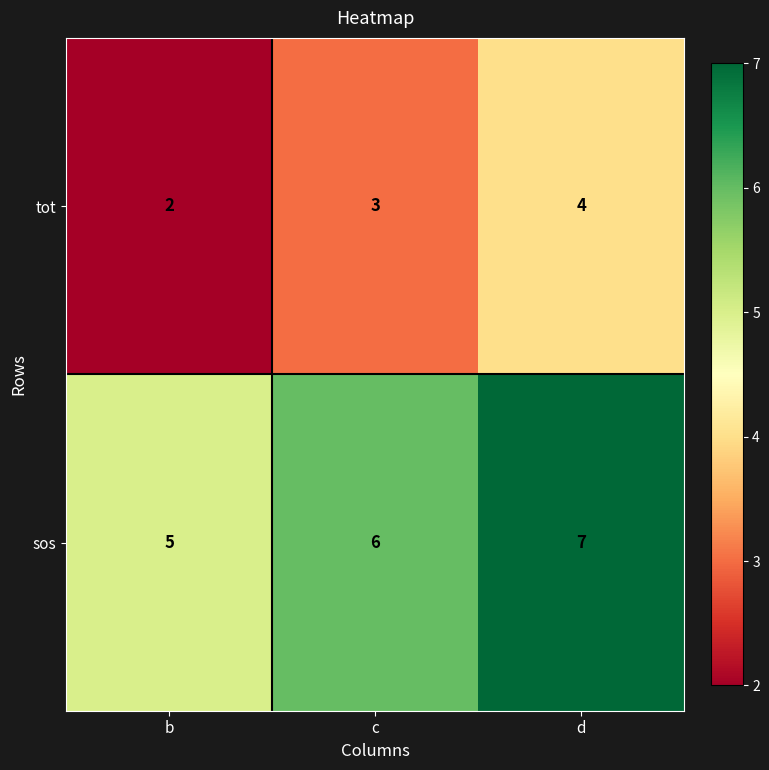

The tot series shows 2 at b. True or false?

True